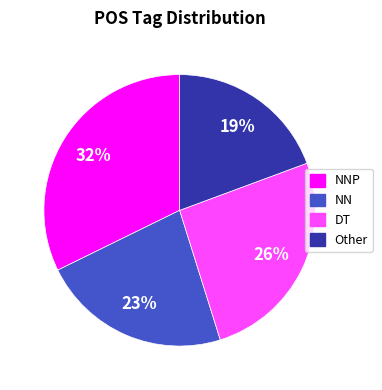

Is there a majority slice in this chart?

No